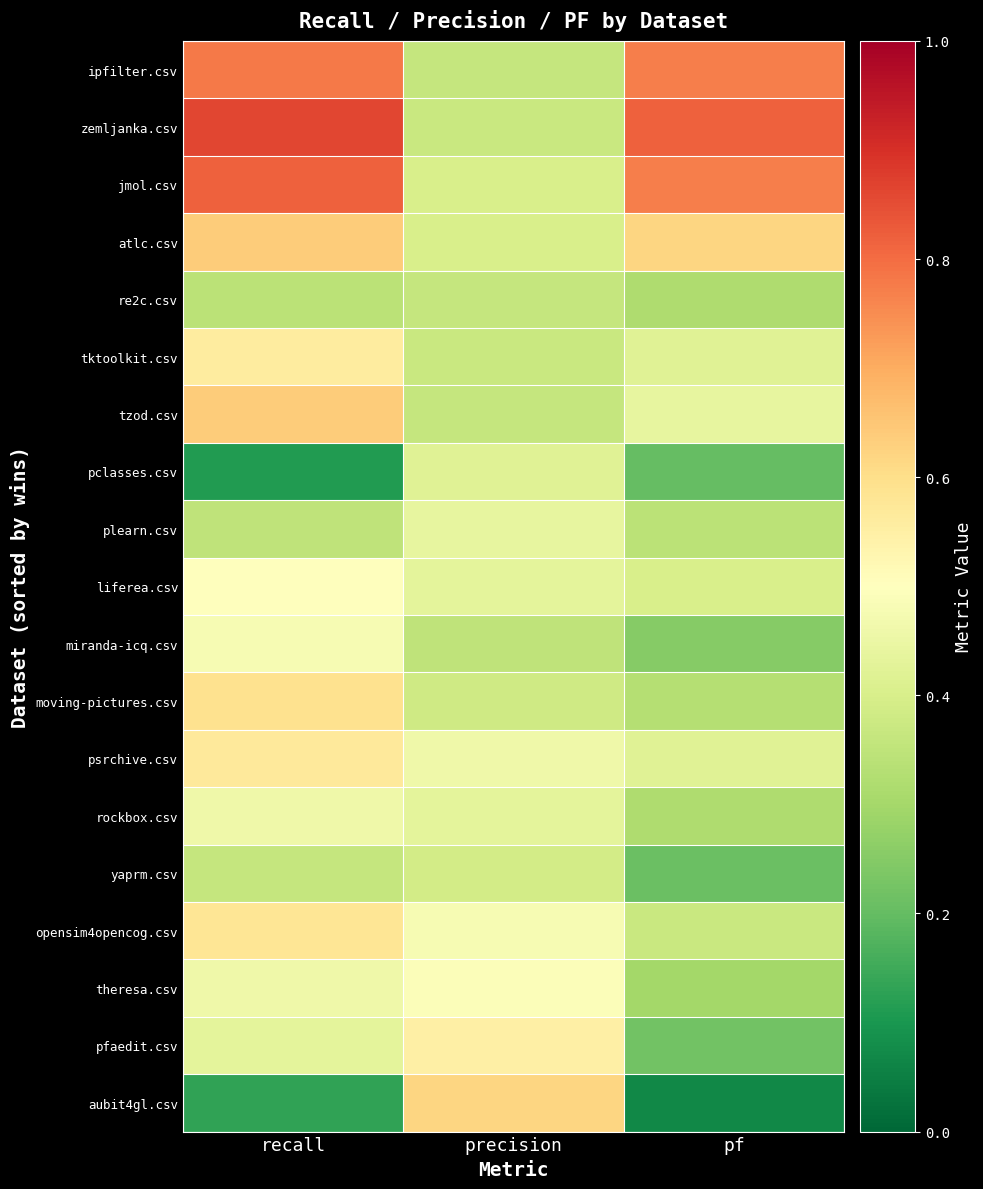

What is the greatest value displayed?

0.9